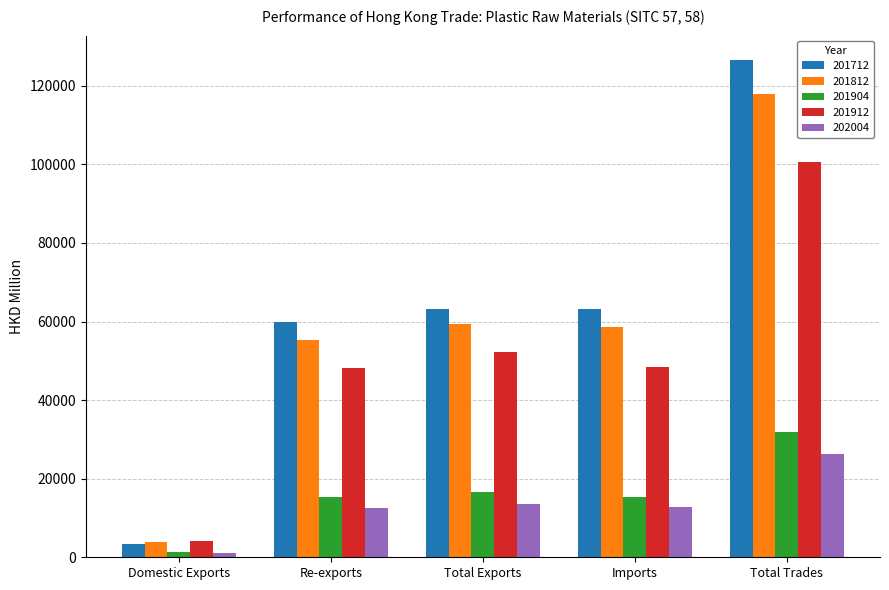

Is the value of 202004 at Domestic Exports greater than the value of 201904 at Total Exports?

No